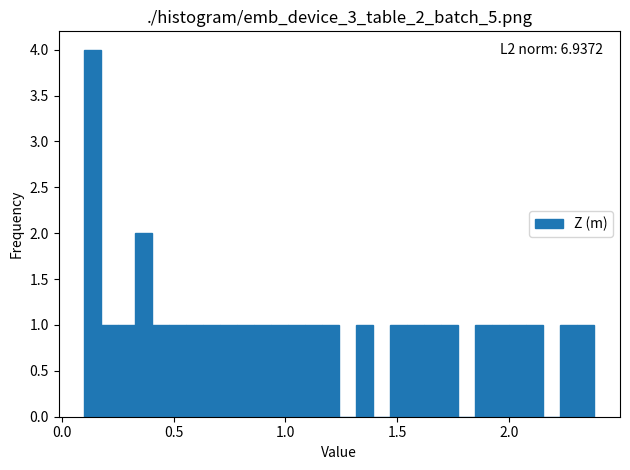

Read against the x-axis, roughly where is the centre of the tallest bar?

0.15